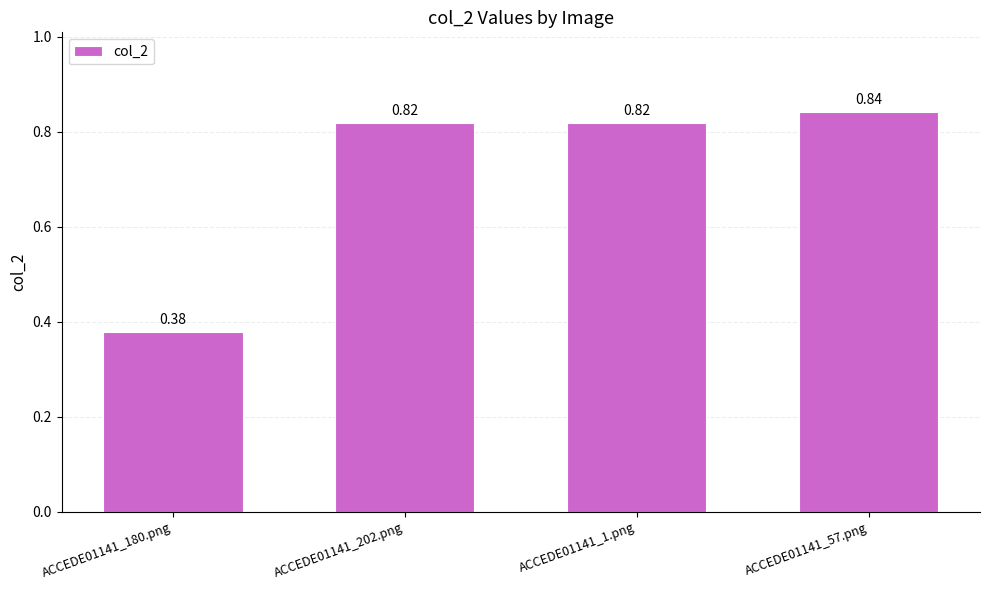

At which label is the value closest to 0?

ACCEDE01141_180.png